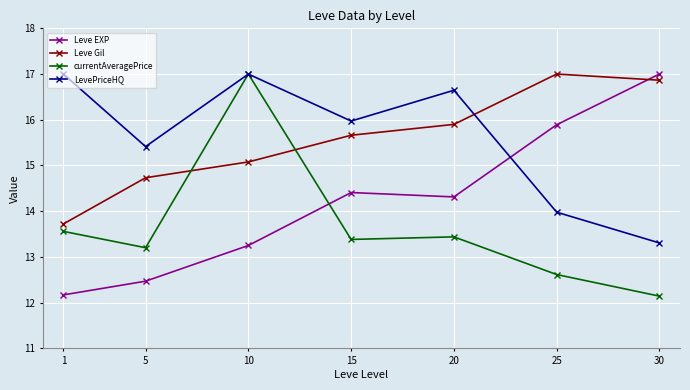

How many data points in Leve Gil are above 15?

5